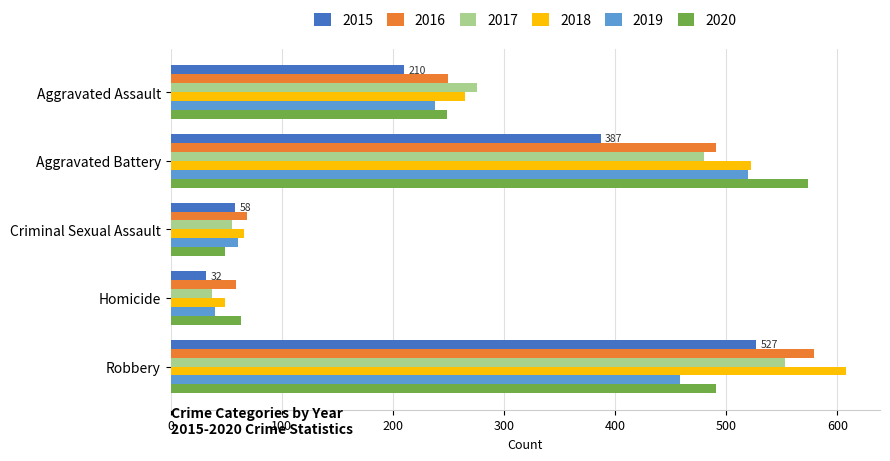

What is the minimum value shown in the chart?

32